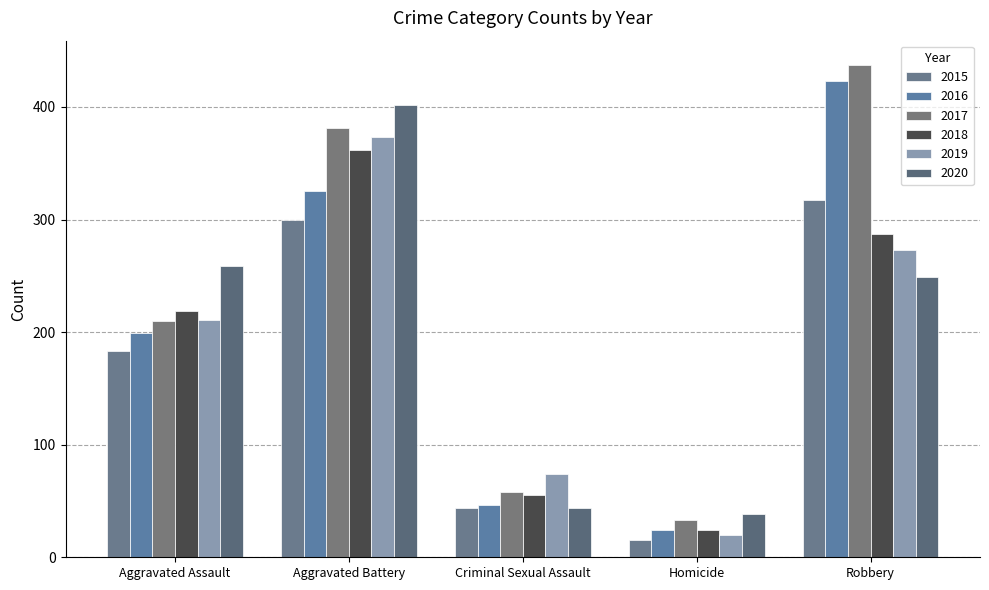

List the series in order of their peak value, highest first.

2017, 2016, 2020, 2019, 2018, 2015